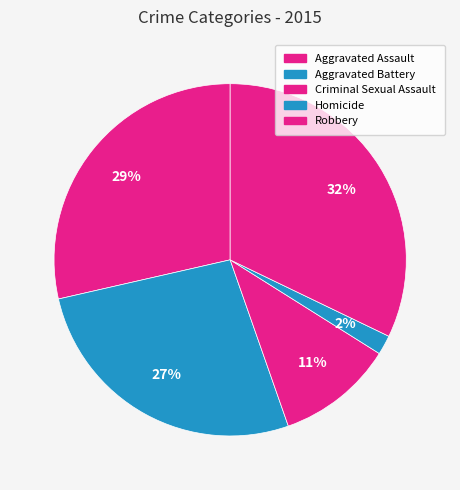

How many segments does this pie chart have?

5